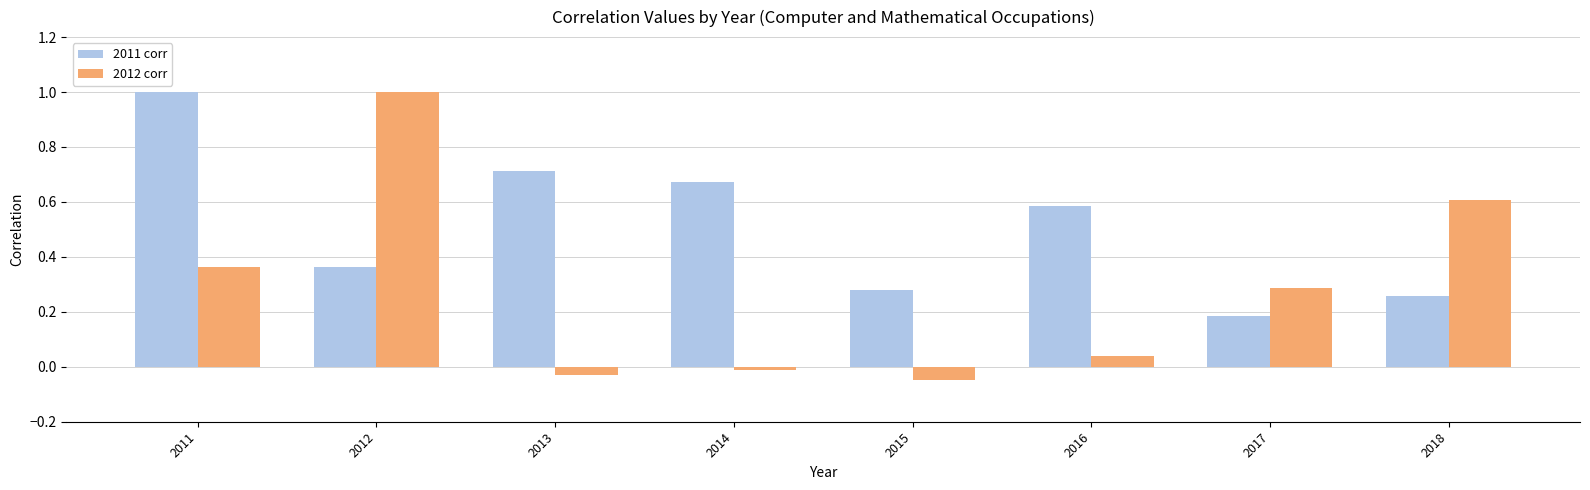

Is the value of 2012 corr at 2015 greater than the value of 2011 corr at 2017?

No